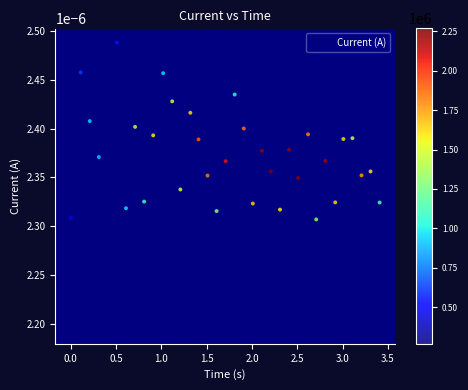

What is the range of X values (max minus min)?

3.4